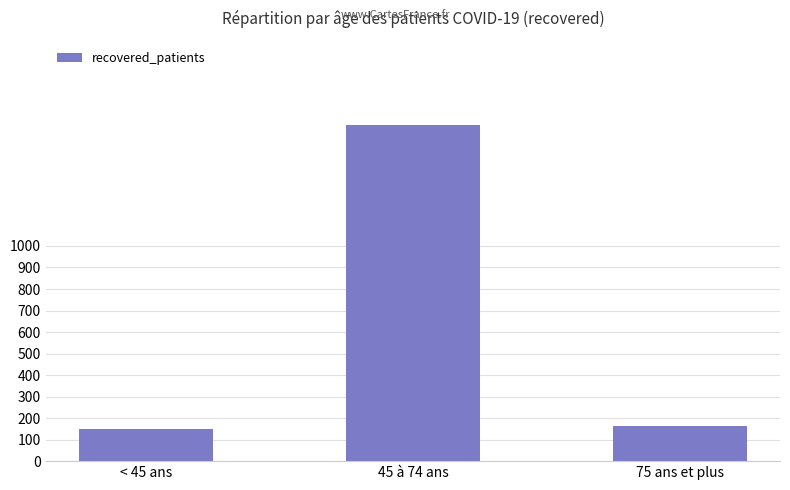

The chart shows a value of 161 at 75 ans et plus. True or false?

True